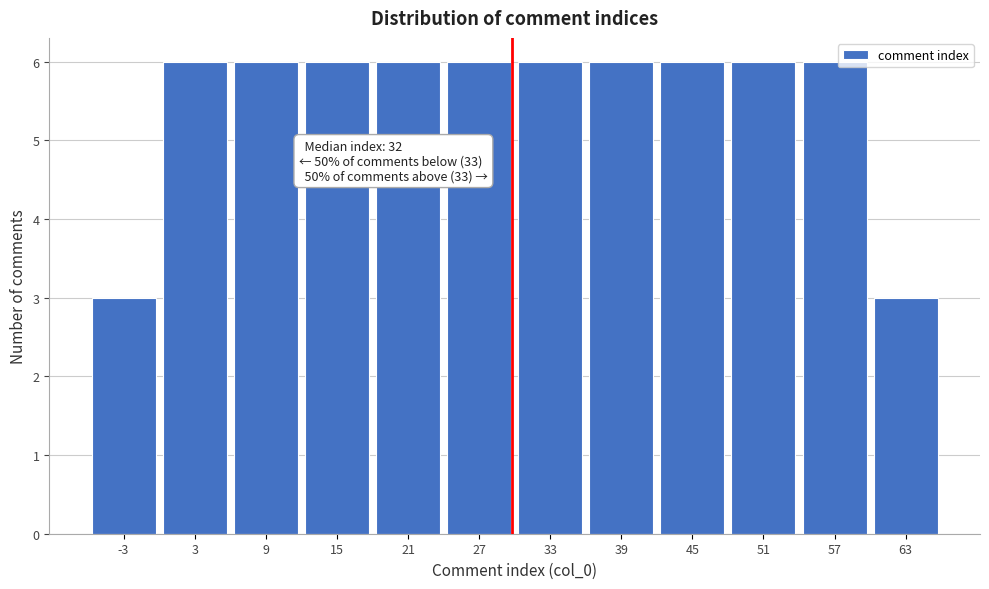

Reading left to right, what are all the values shown in this chart?

3	6	6	6	6	6	6	6	6	6	6	3